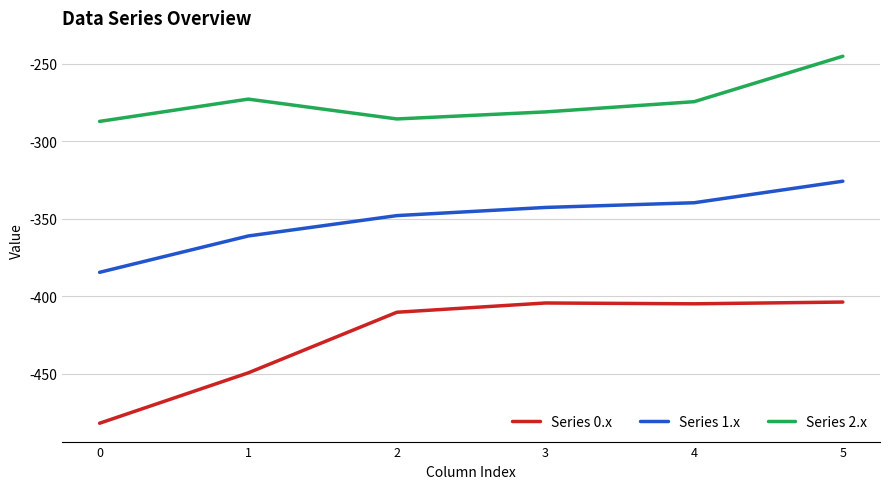

At which category does the chart reach its peak across all series?

5